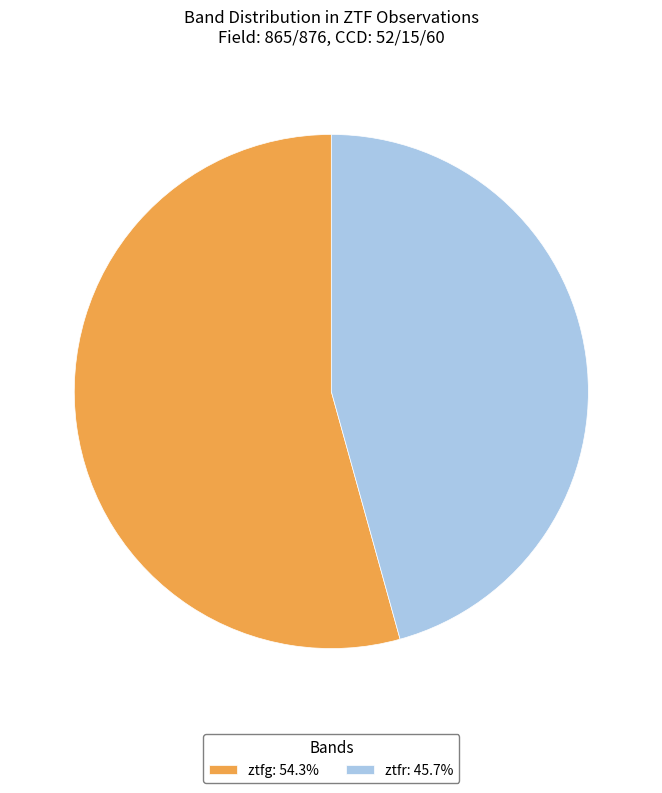

How many segments does this pie chart have?

2